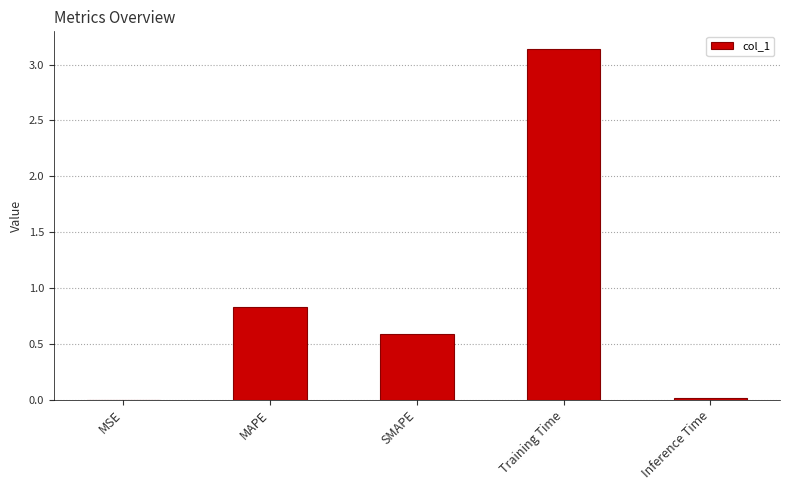

What is the change in value from MAPE to Training Time?

+2.3